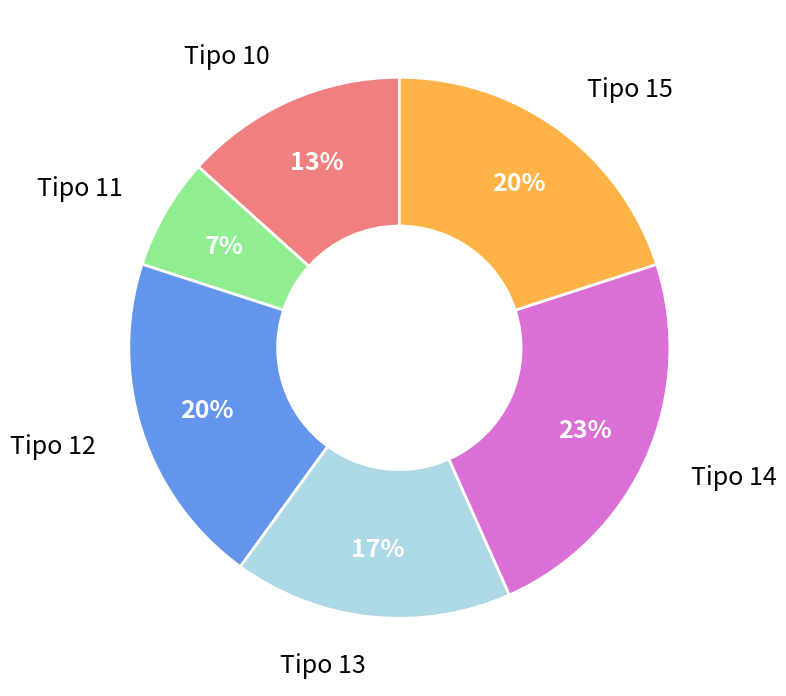

To the nearest percent, what is the difference between the Tipo 13 and Tipo 11 slice percentages?

10%